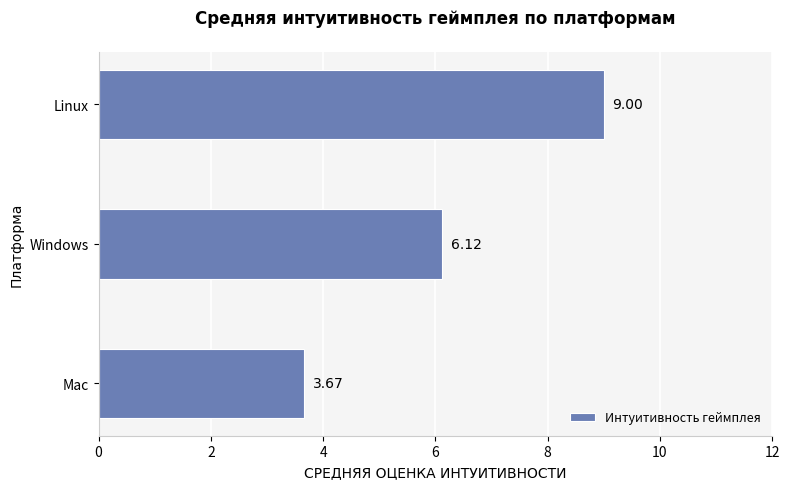

Which label corresponds to the smallest value in the chart?

Mac